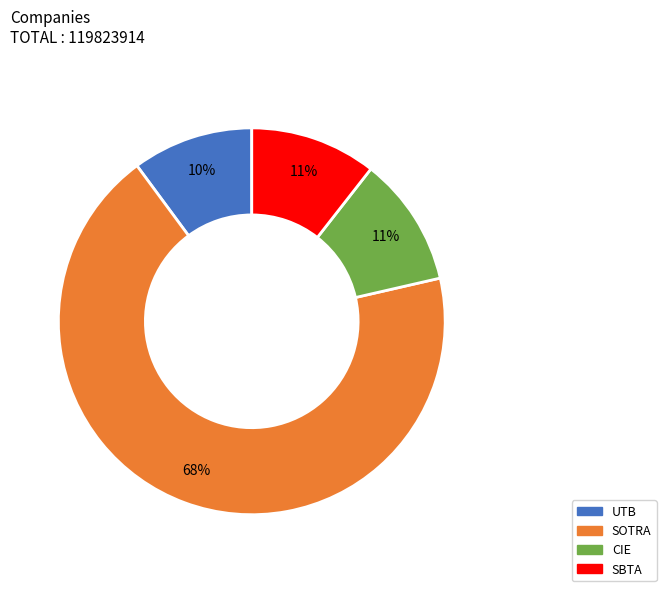

To the nearest percent, what percentage of the pie is UTB?

10%